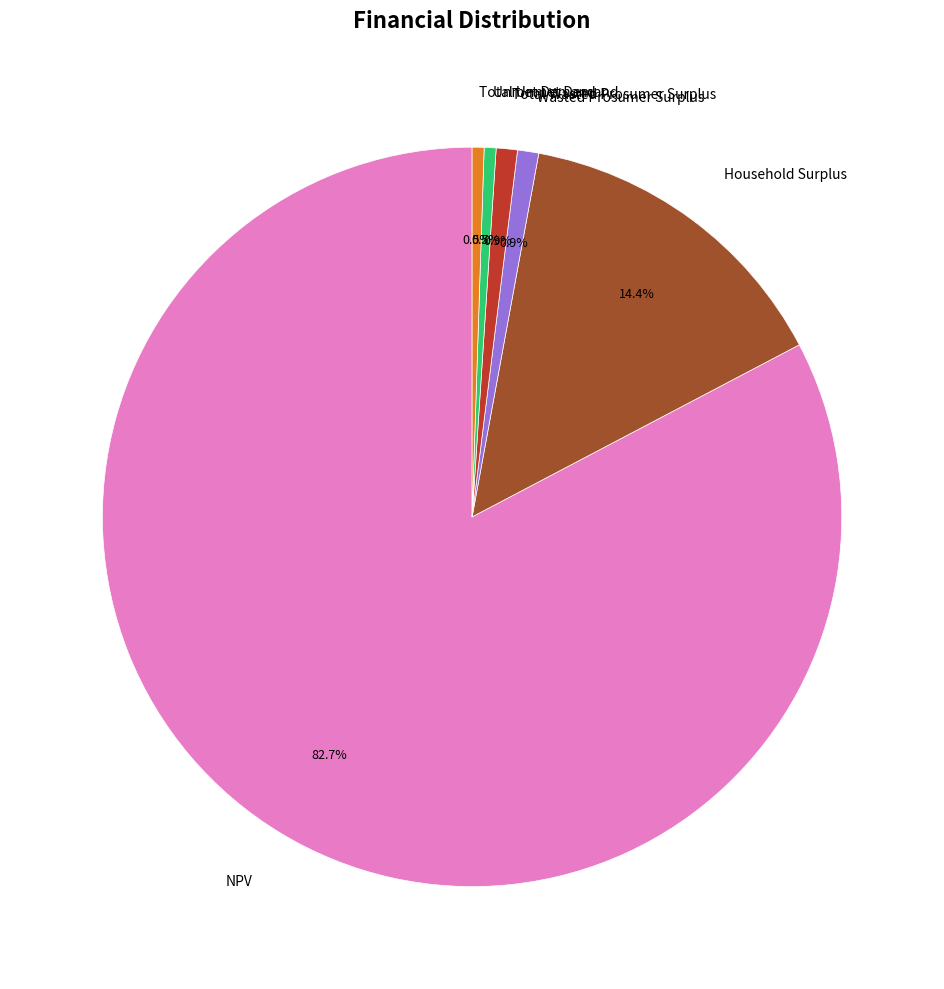

Which slice represents more than half of the pie?

NPV